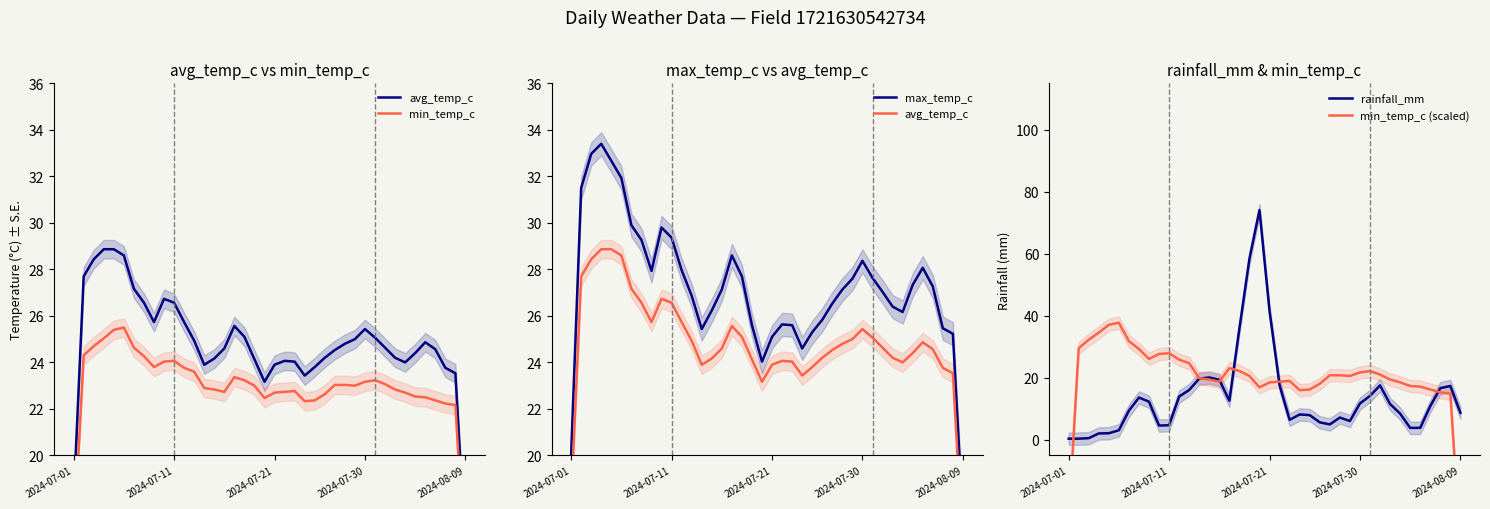

True or false: min_temp_c (scaled) and max_temp_c cross at least once.

True